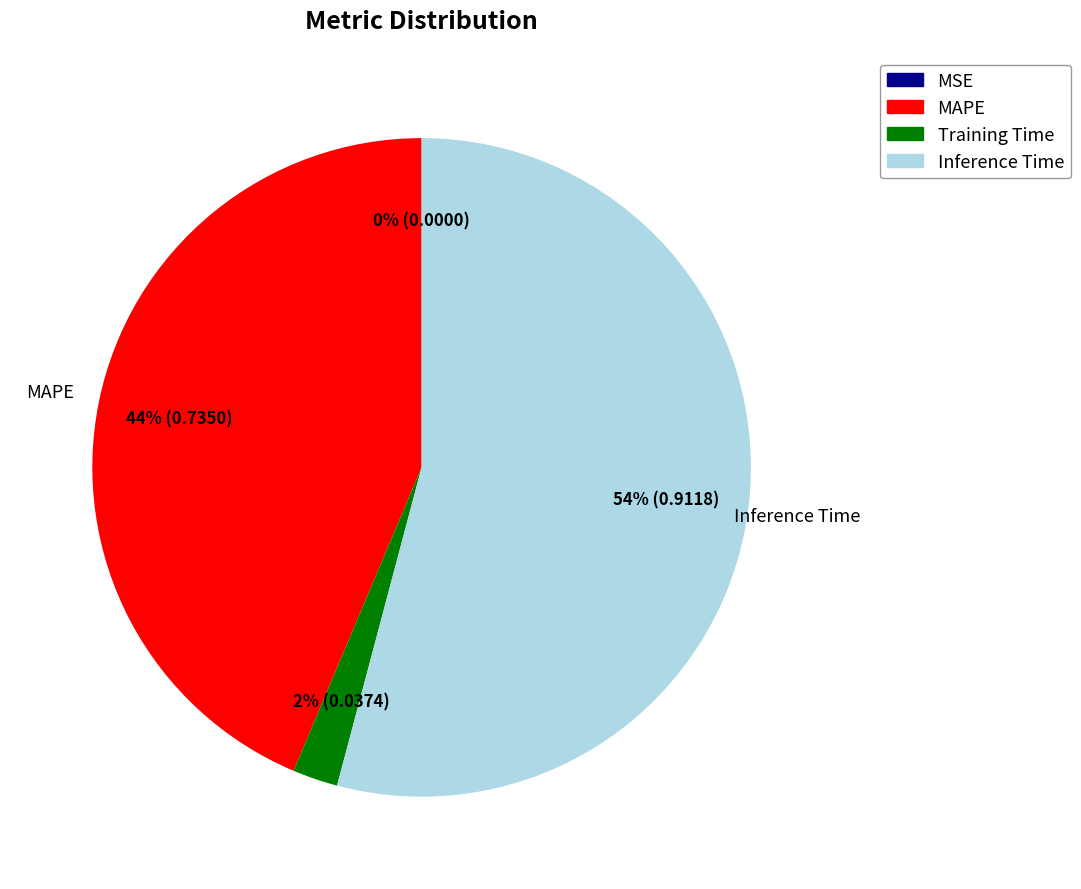

To the nearest percent, what is the difference between the Inference Time and Training Time slice percentages?

52%